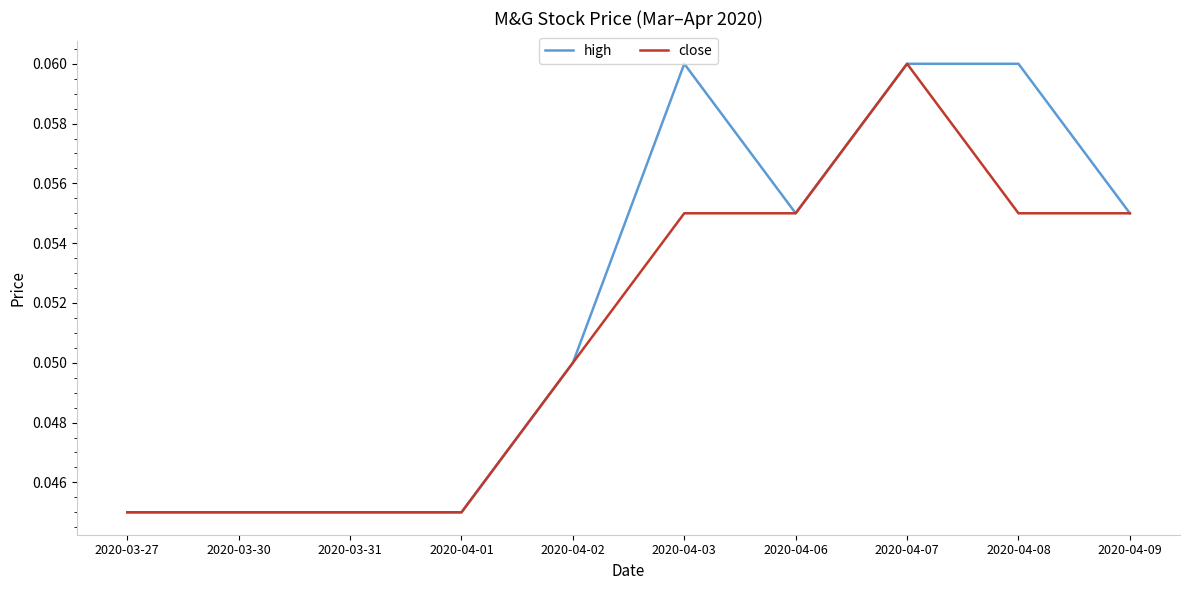

Rank the series at 2020-04-08 from lowest to highest value.

close, high